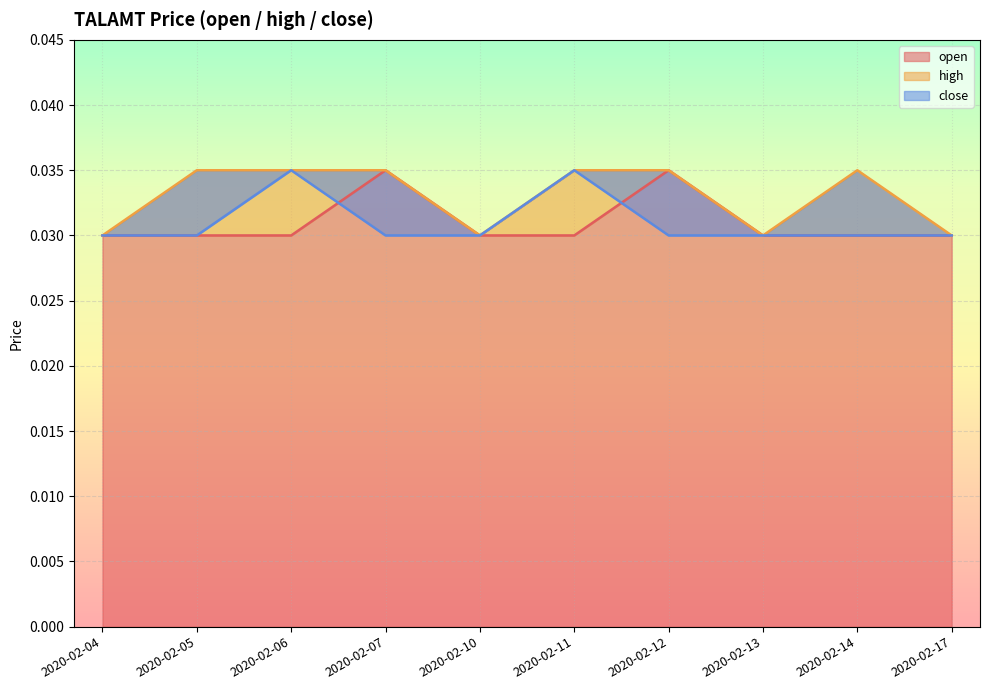

Which series ends up on top after the final intersection of open and close?

open